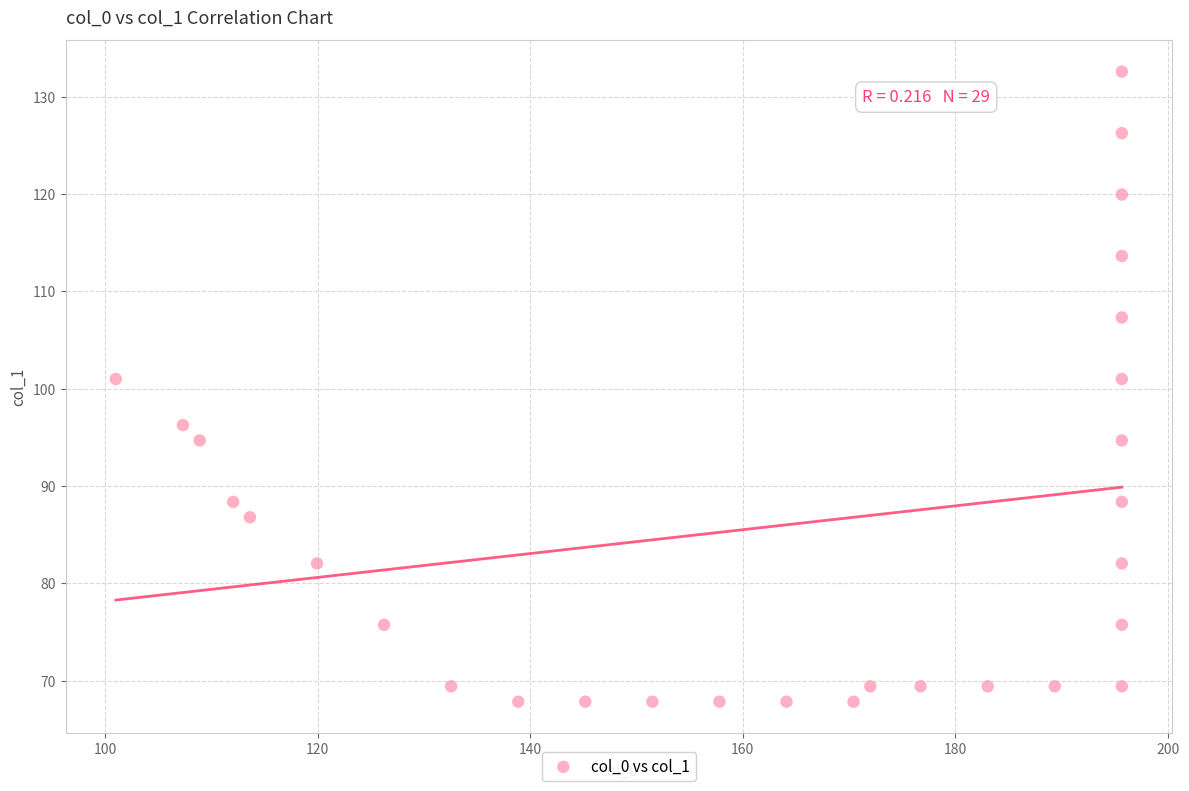

What is the range of Y values (max minus min)?

64.7